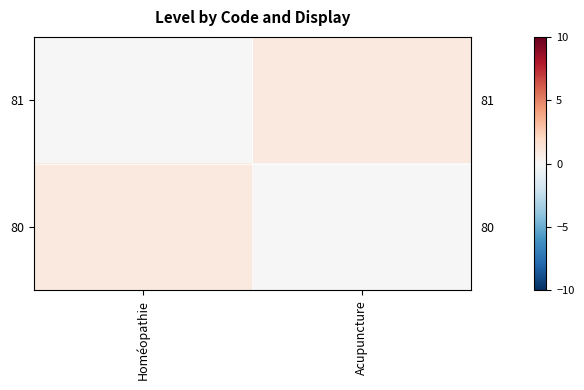

Which category has the lowest value across all series?

Acupuncture